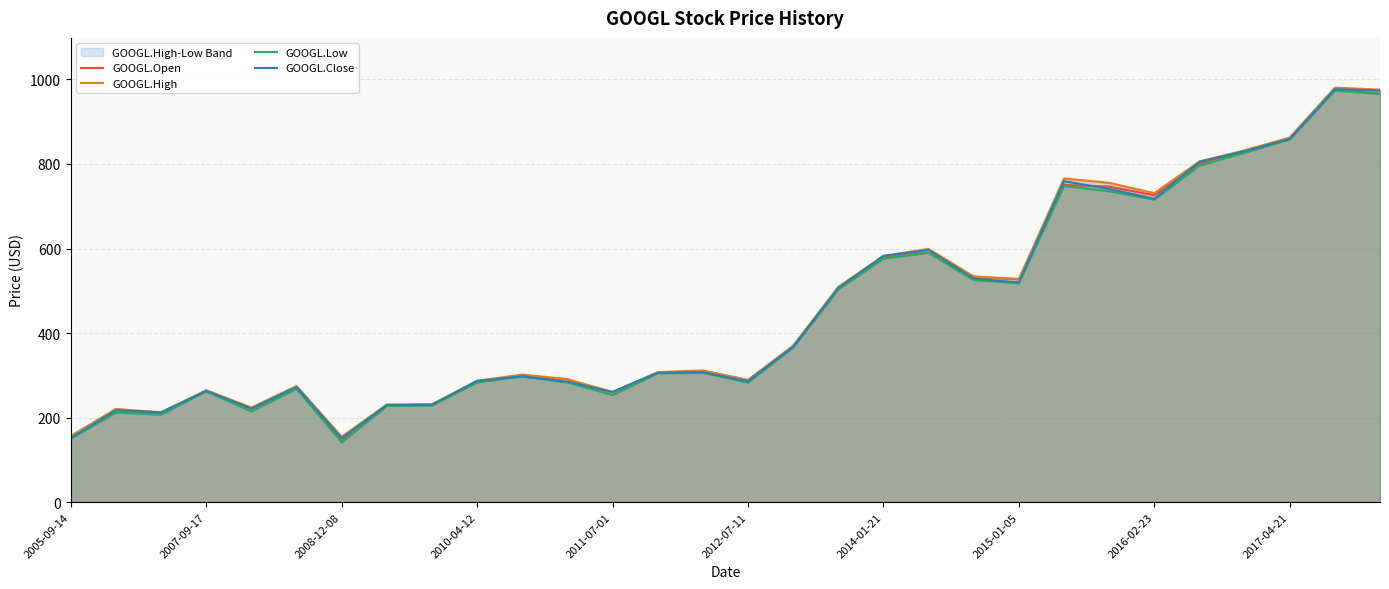

What position from the left is 20?

21